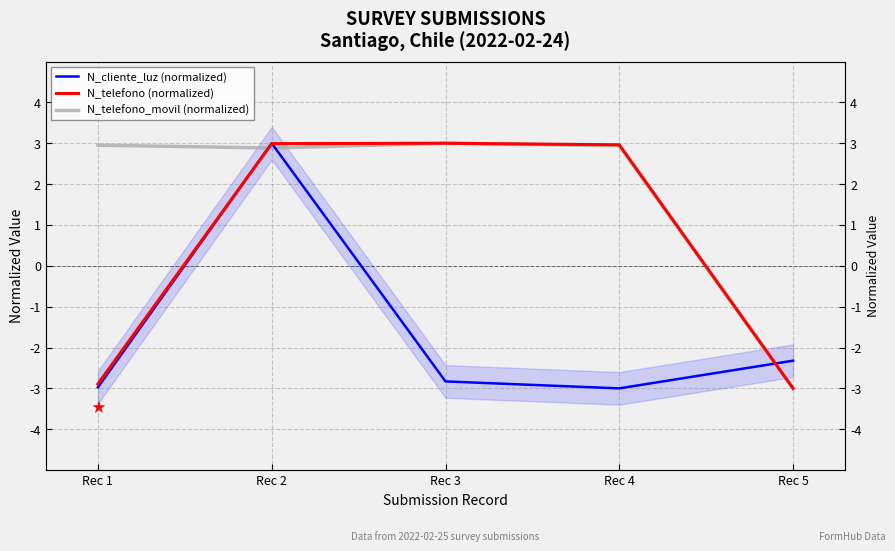

Where is the first local maximum for N_telefono_movil (normalized)?

Rec 3